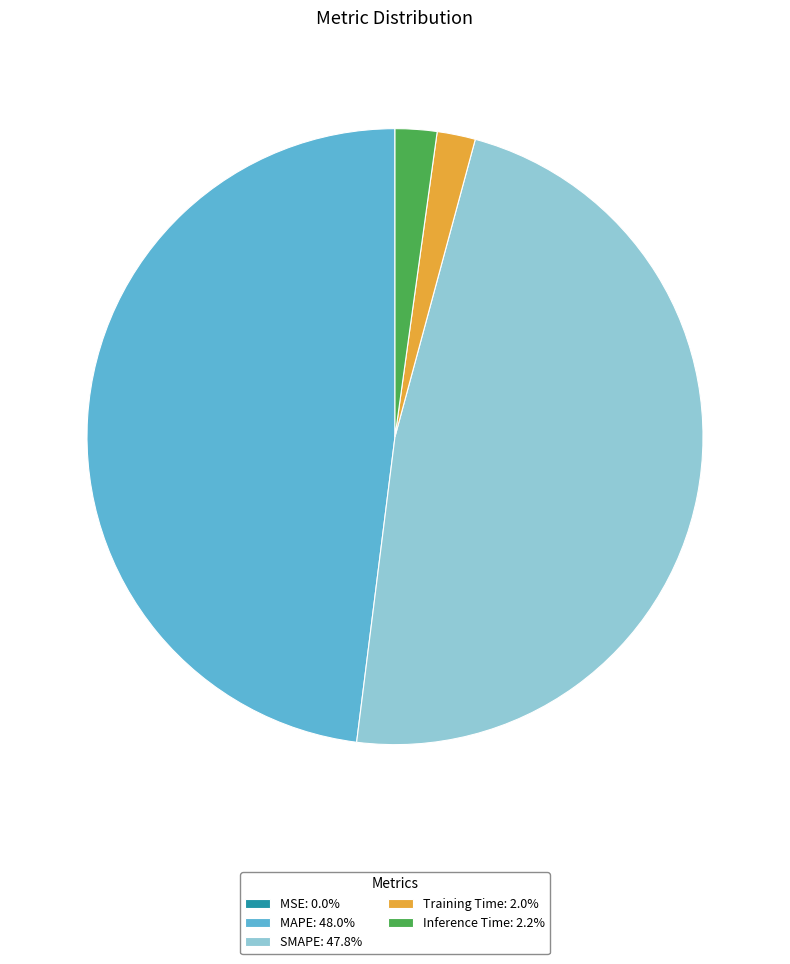

Do SMAPE: 47.8% and MAPE: 48.0% together represent more than half of the pie?

Yes